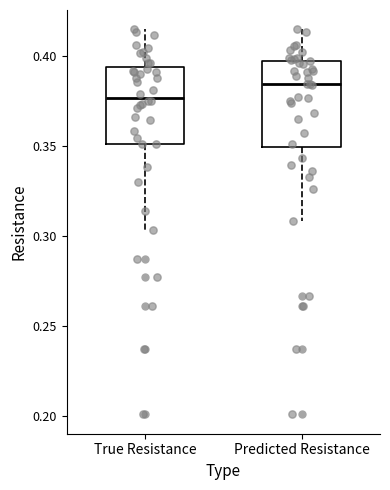

Reading left to right, read every box against the y-axis: the position of its median line, the range the box covers, and the ends of its whiskers. The values are not printed on the chart, so give them approximately, as read against the axis.

True Resistance: median 0.375, box 0.350 to 0.395, whiskers 0.305 to 0.415
Predicted Resistance: median 0.385, box 0.350 to 0.400, whiskers 0.310 to 0.415